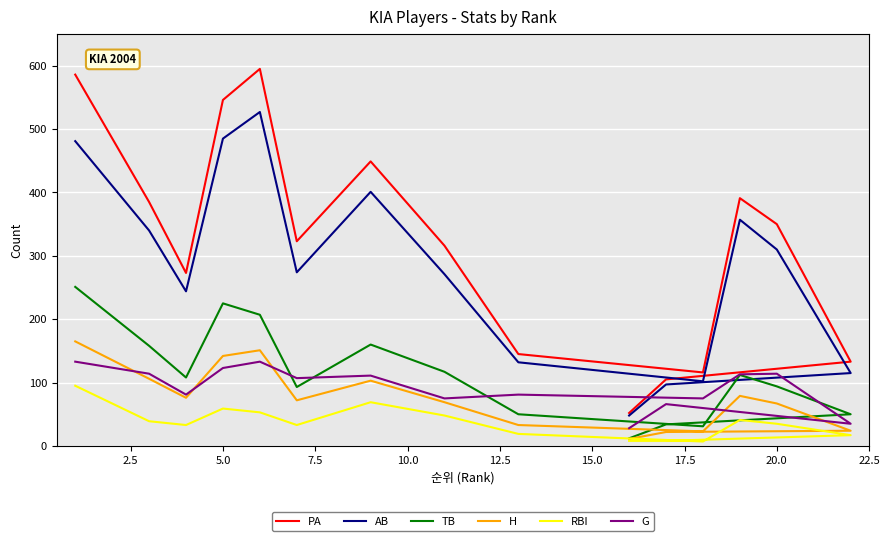

Which has a higher value, 15.0 or 10.0?

10.0